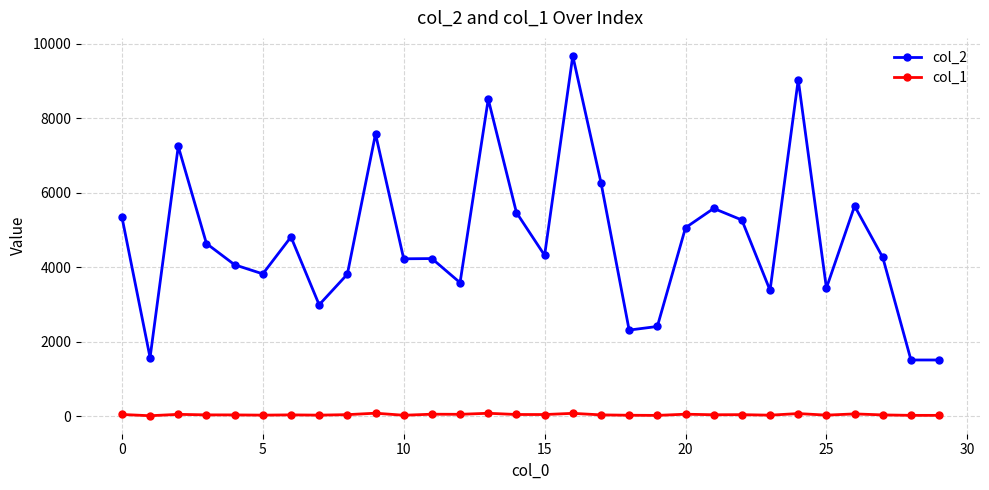

Which series has the largest total across all categories?

col_2